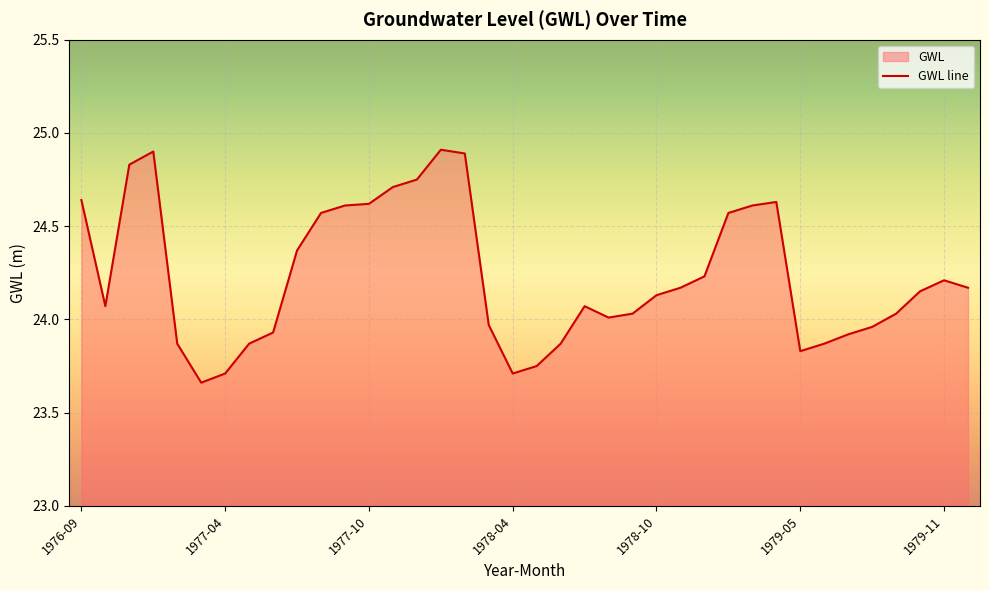

What is the greatest value displayed?

24.9